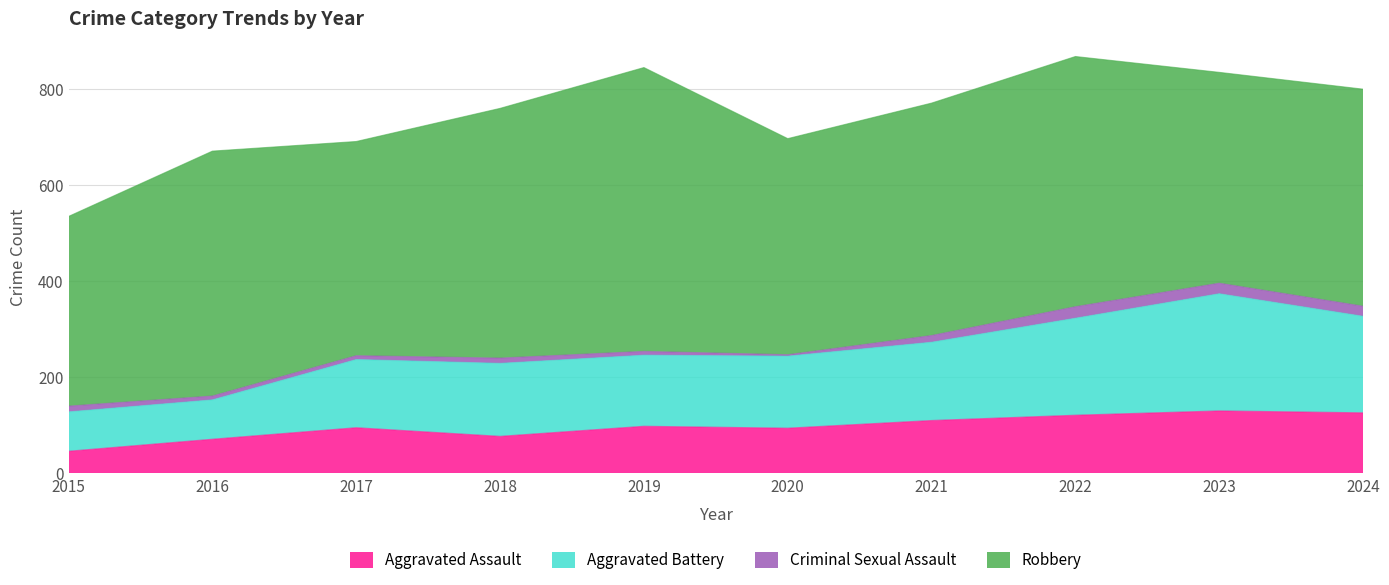

Rank the categories by Aggravated Assault value from lowest to highest.

2015, 2016, 2018, 2020, 2017, 2019, 2021, 2022, 2024, 2023